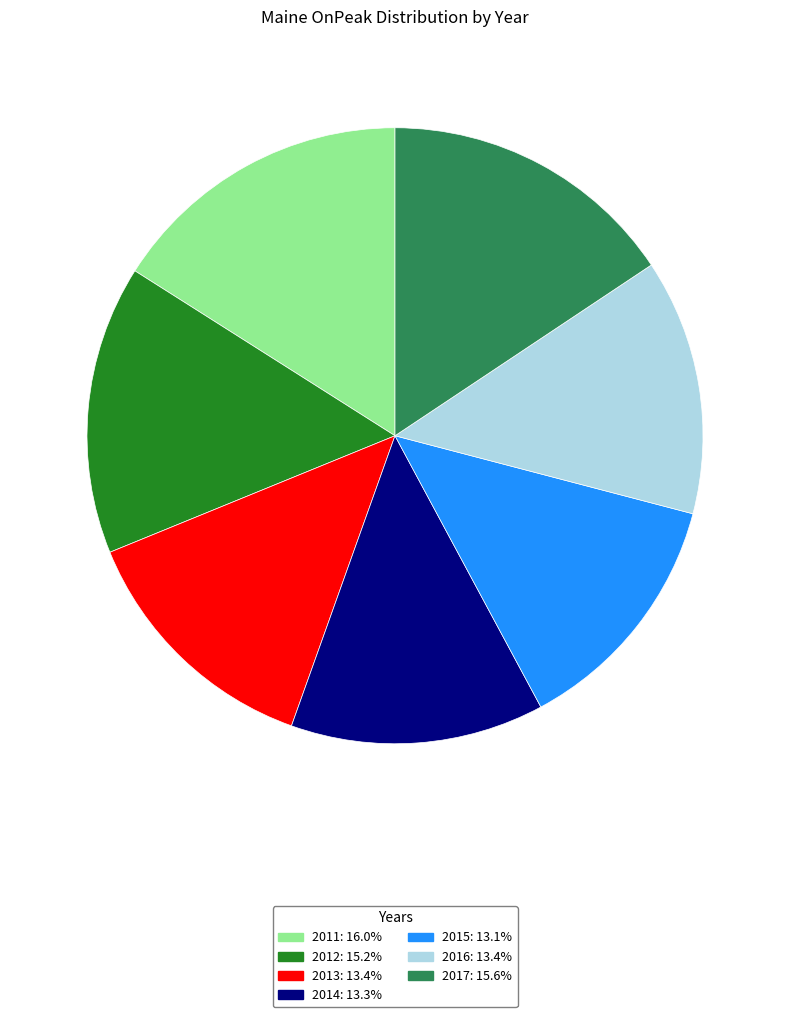

Approximately how many times larger is the value at 2012: 15.2% compared to 2015: 13.1%?

1.2